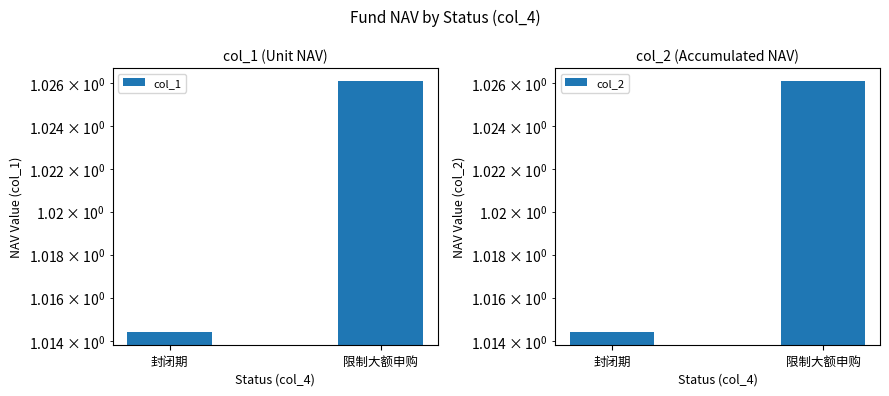

Which has a higher value, 封闭期 or 限制大额申购?

限制大额申购